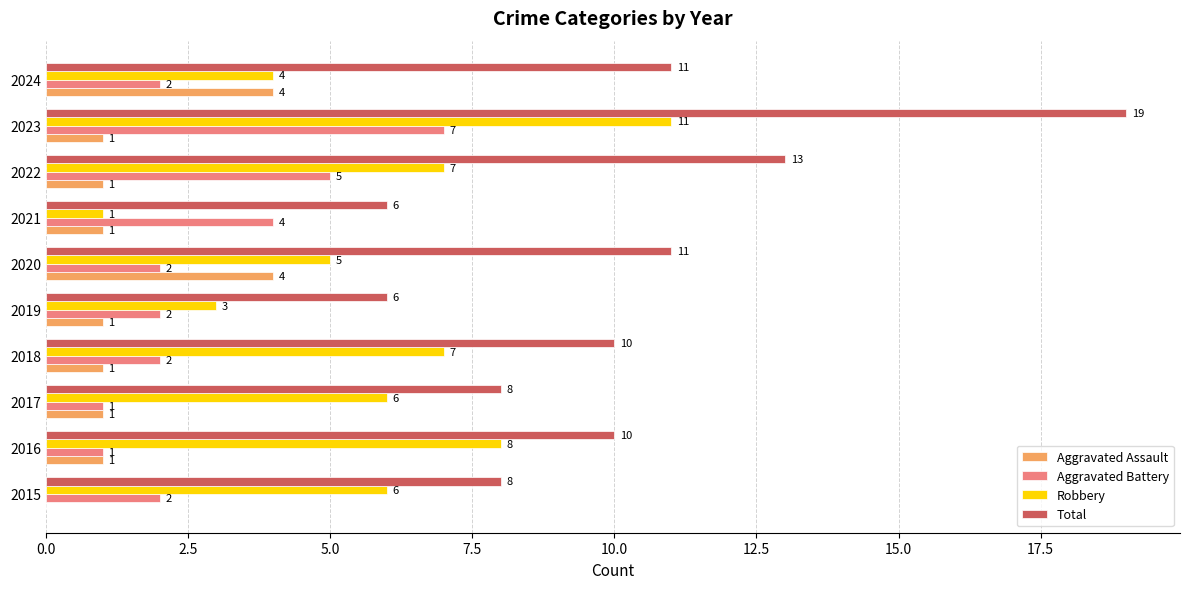

What is the sum of the Aggravated Assault values at 2020 and 2016?

5